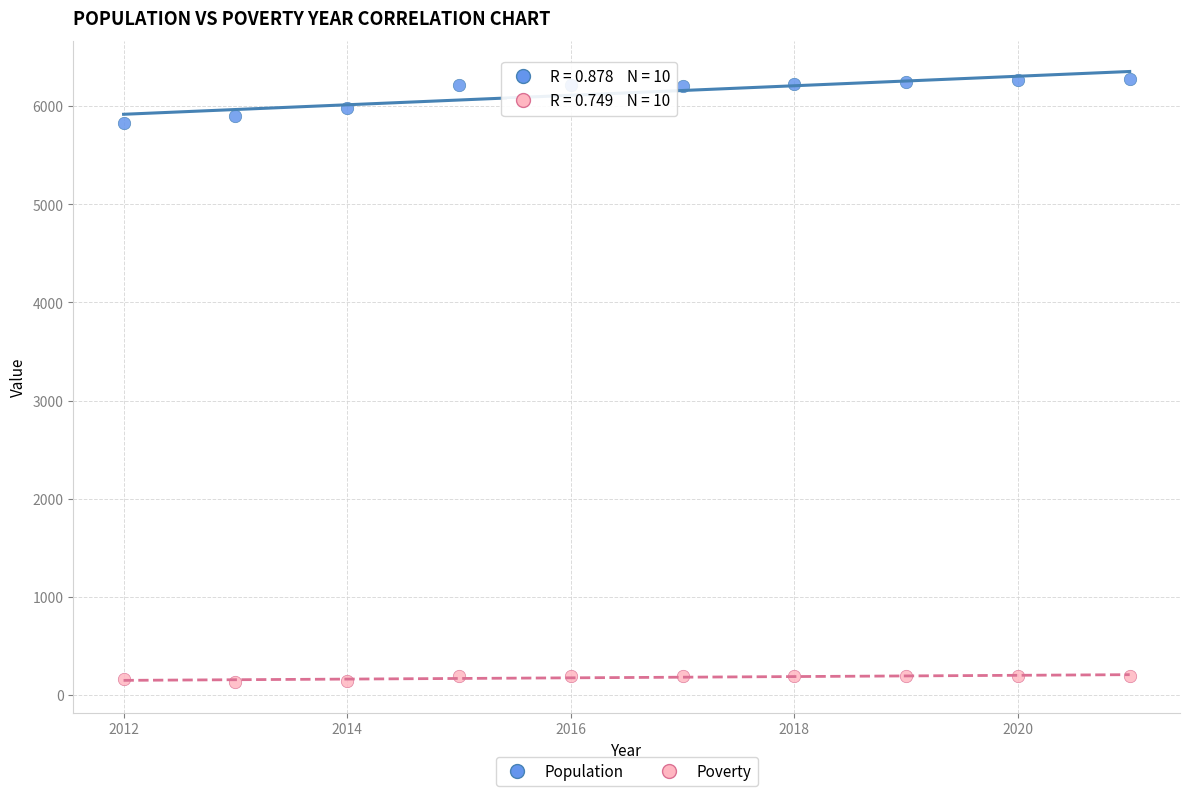

Which series contains the lowest Y value?

Poverty